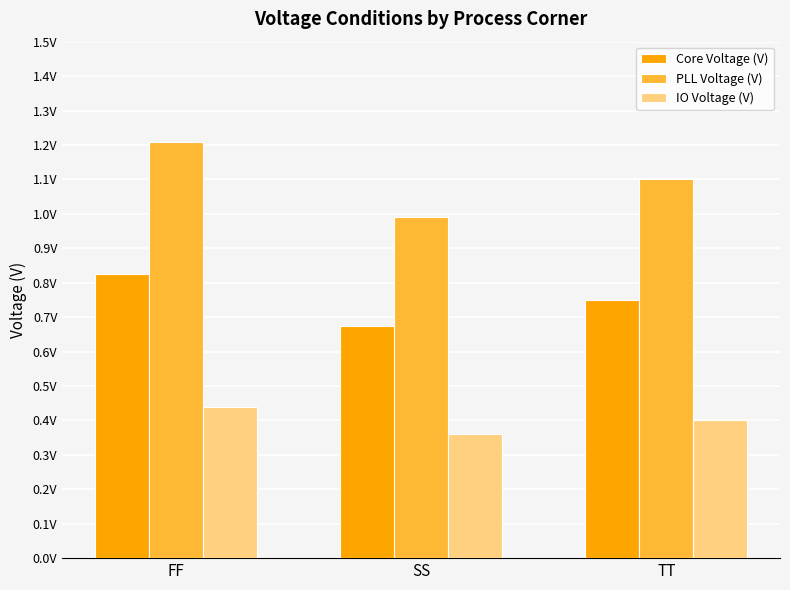

Which series changed the most between FF and SS?

PLL Voltage (V)